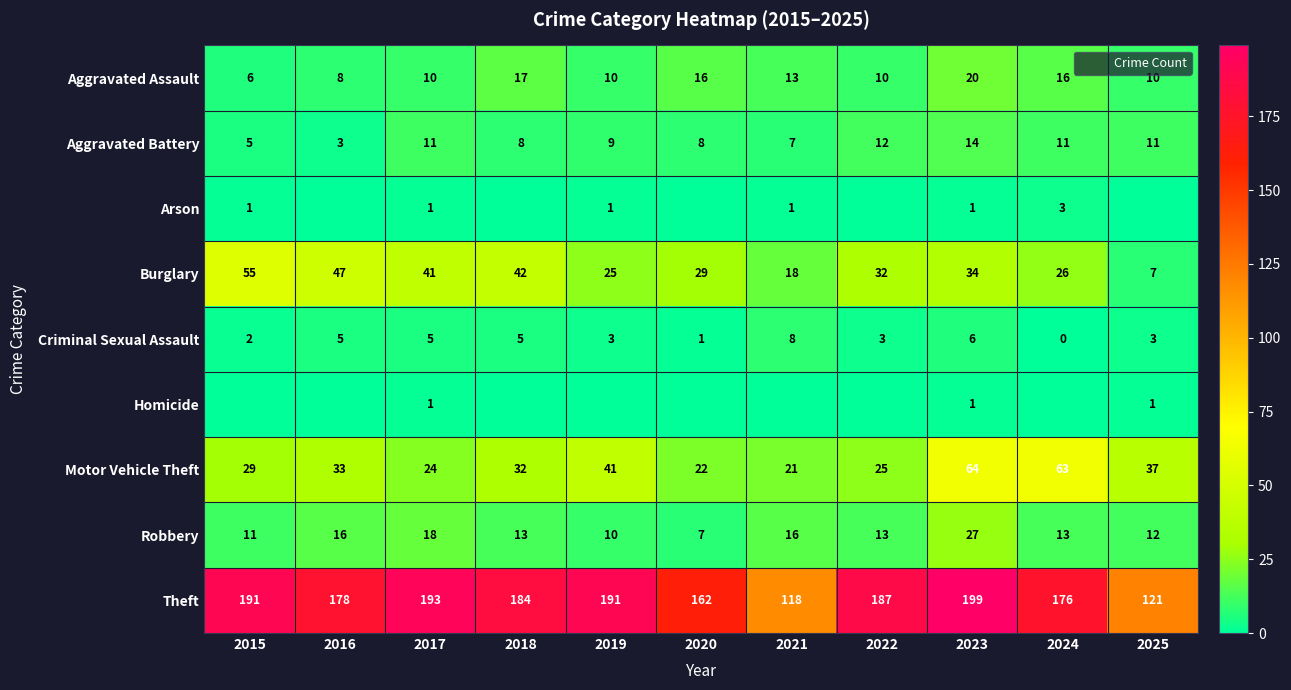

How many categories are shown in the chart?

11